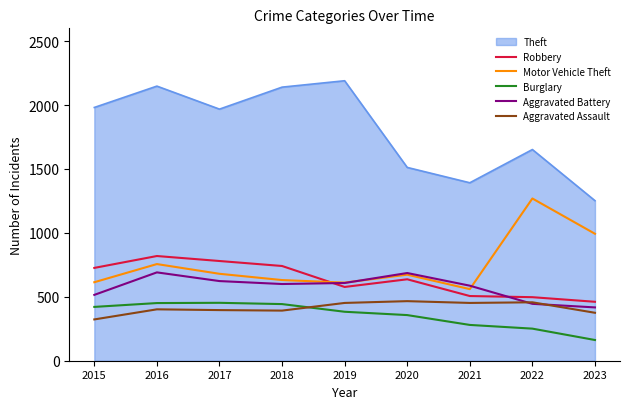

At which label does Aggravated Battery reach its minimum?

2023